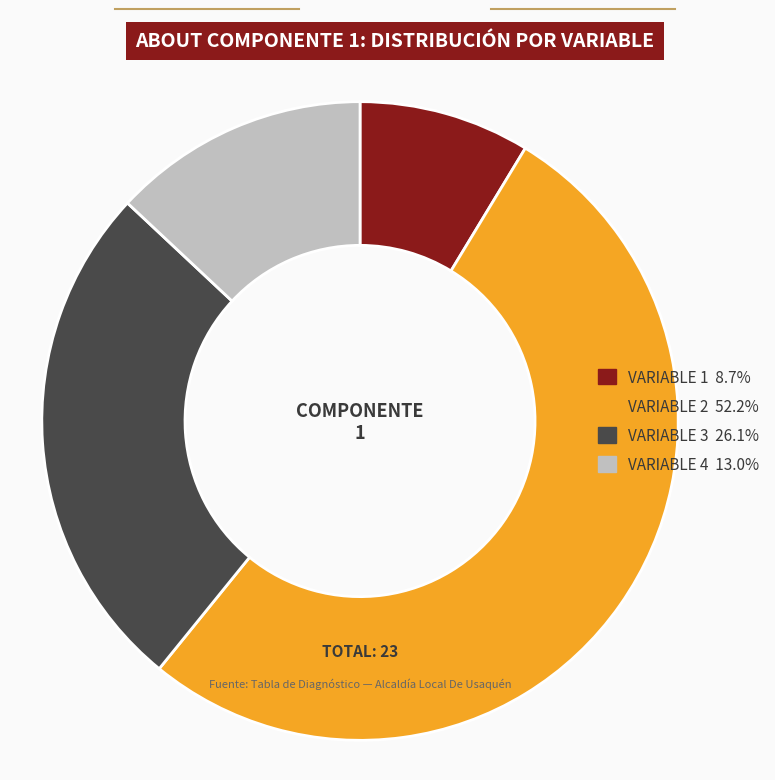

Is there any slice that represents more than half of the pie?

Yes